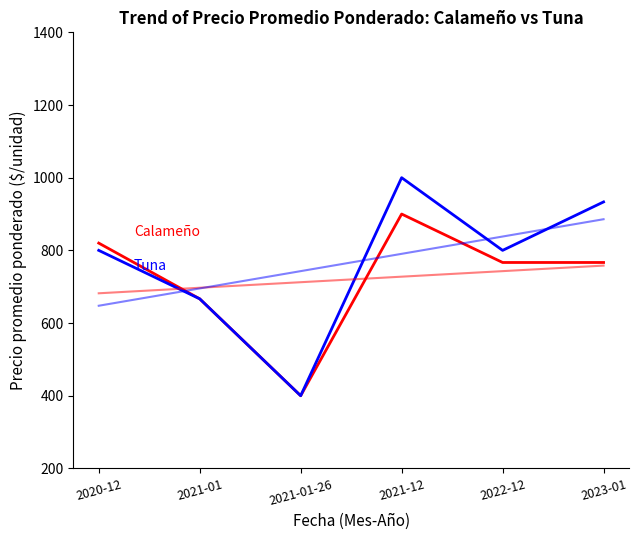

Between 2020-12 and 2021-01-26, which is larger?

2020-12